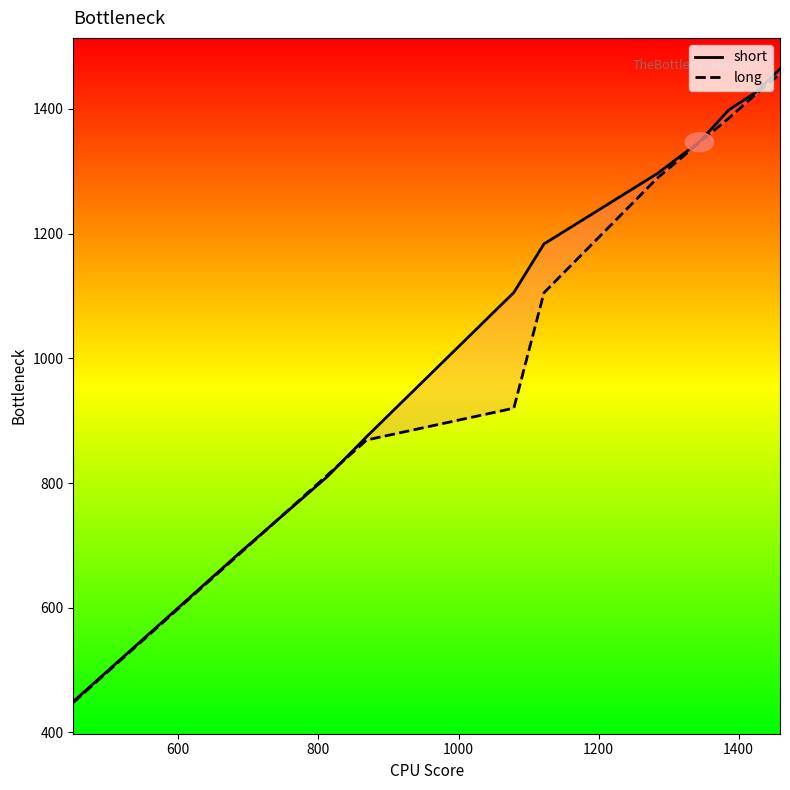

True or false: long and short cross at least once.

True